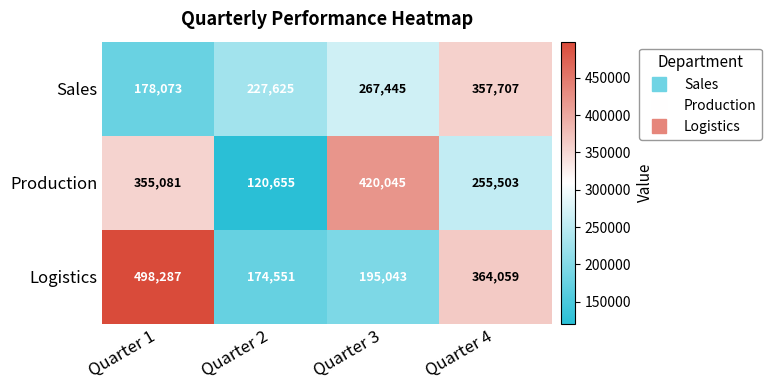

True or false: Logistics has a value of 364059 at Quarter 4.

True